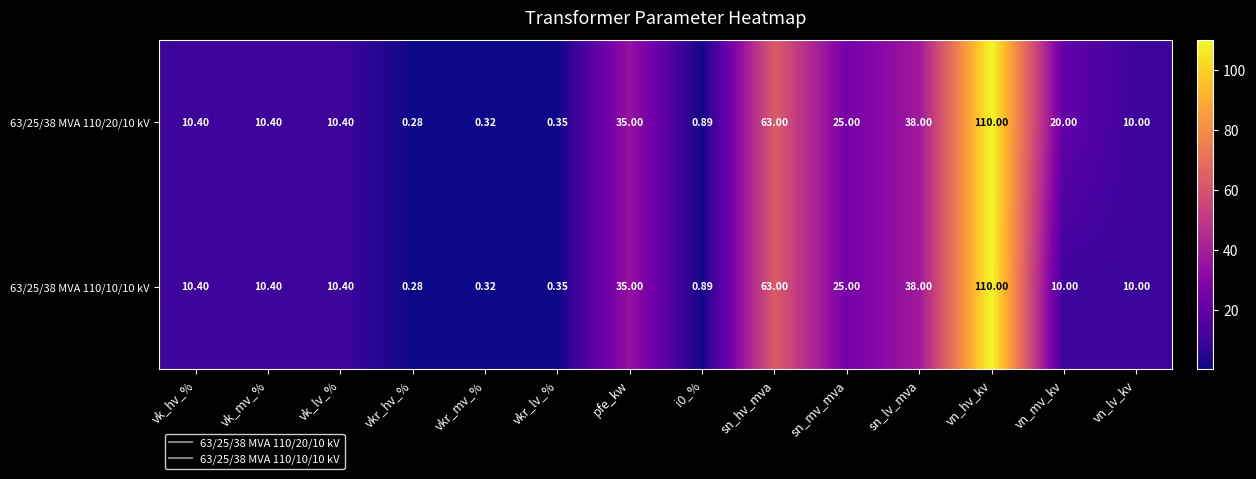

At which label does 63/25/38 MVA 110/20/10 kV reach its minimum?

vkr_hv_%